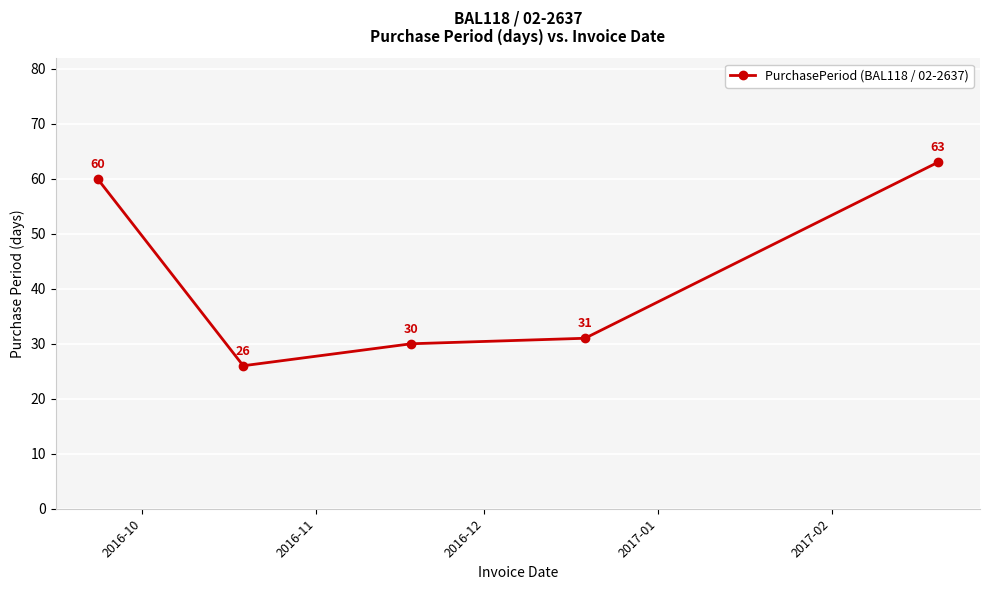

What is the maximum value shown in the chart?

63